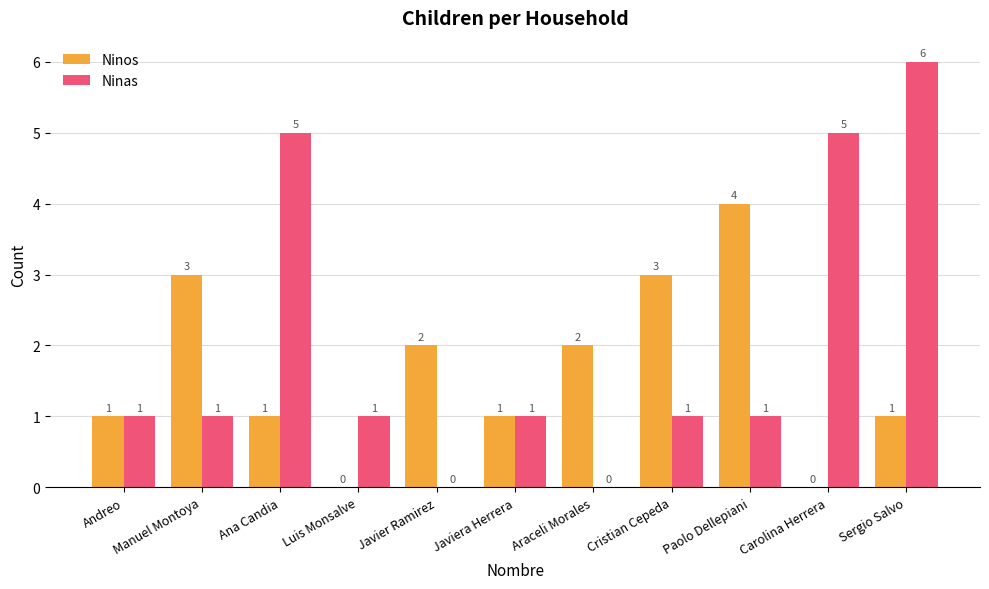

How many Ninos values are between 1 and 3?

8